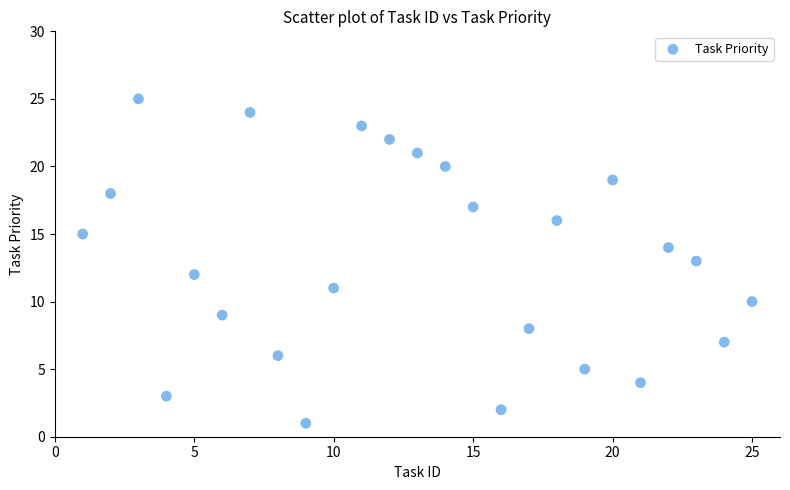

What is the range of X values (max minus min)?

24